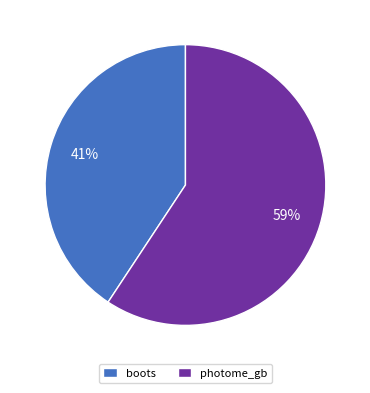

Which category has the biggest portion of the pie?

photome_gb